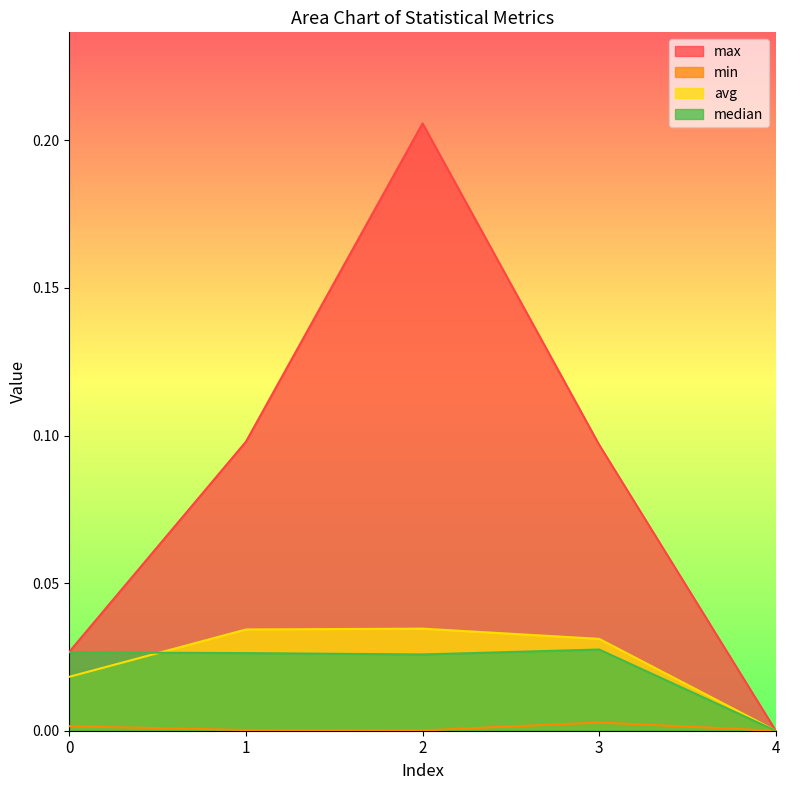

True or false: min has more than 2 points higher than both neighbors.

False